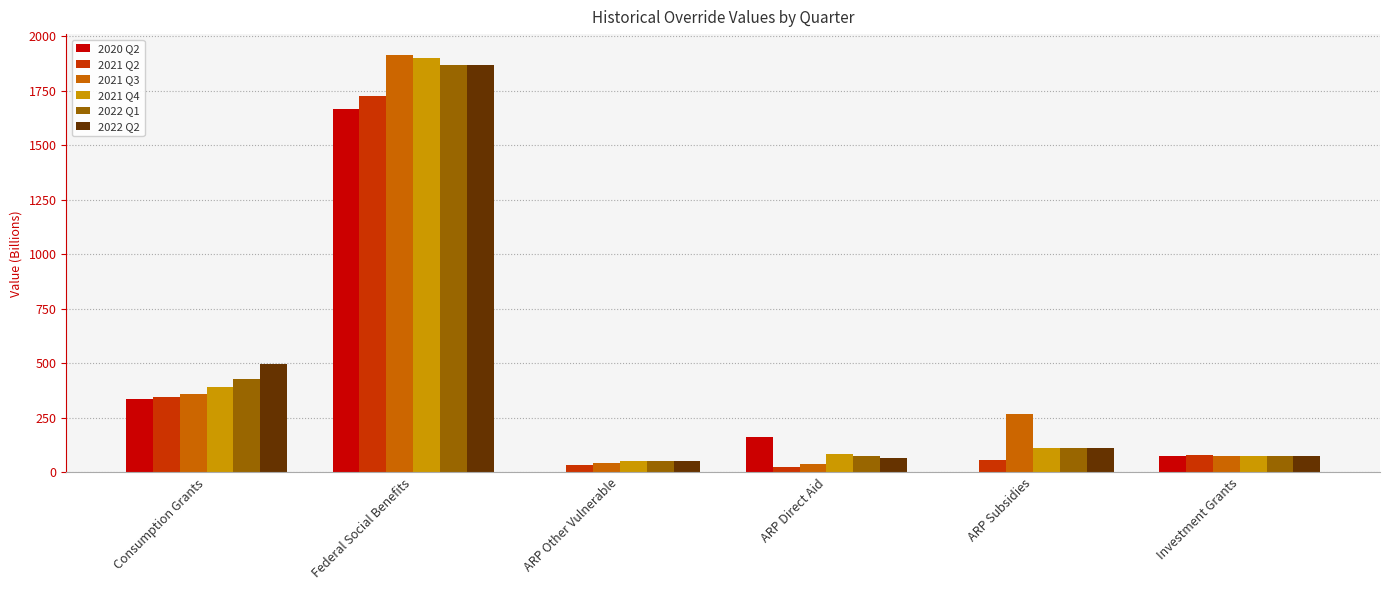

What are all the series names shown in the legend?

2020 Q2, 2021 Q2, 2021 Q3, 2021 Q4, 2022 Q1, 2022 Q2